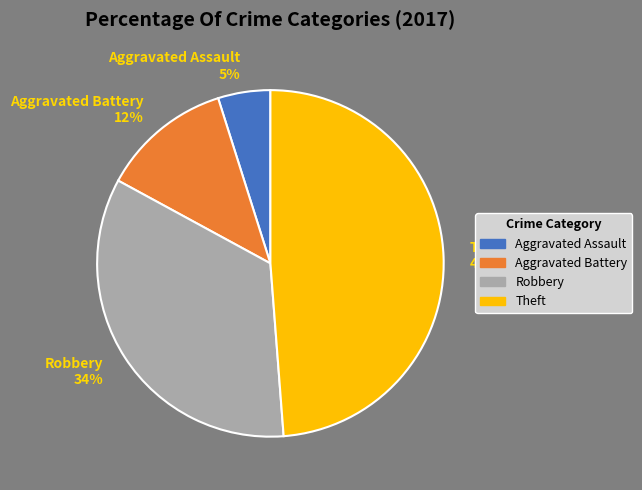

To the nearest percent, what is the average slice percentage?

25%